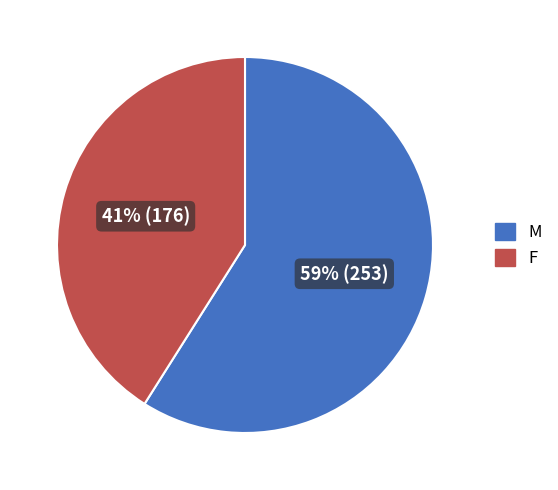

What percentage is the M slice, to the nearest percent?

59%